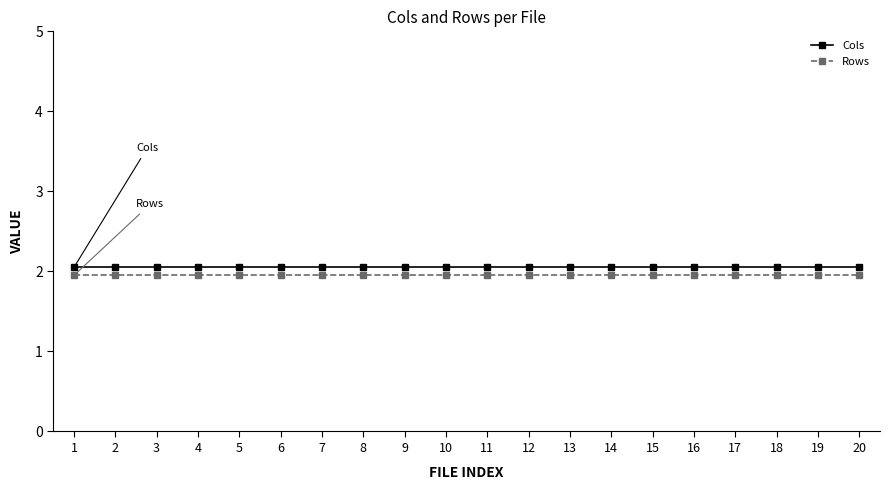

What is the spread (max minus min) of values at 2?

0.1